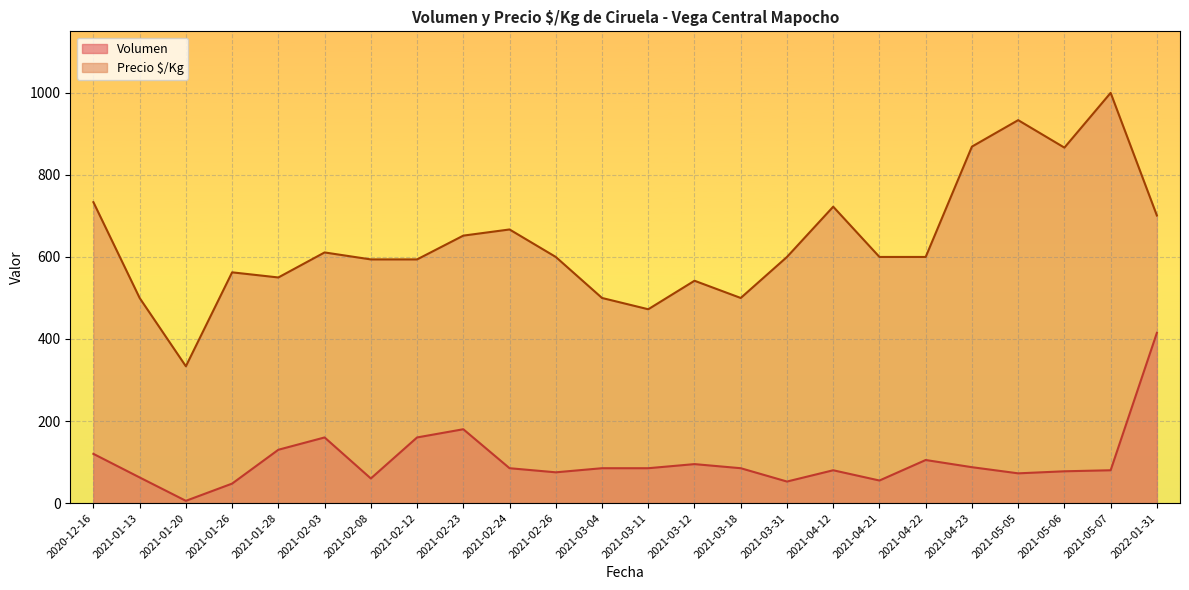

What is the difference between the maximum and minimum values in the Precio $/Kg series?

666.5